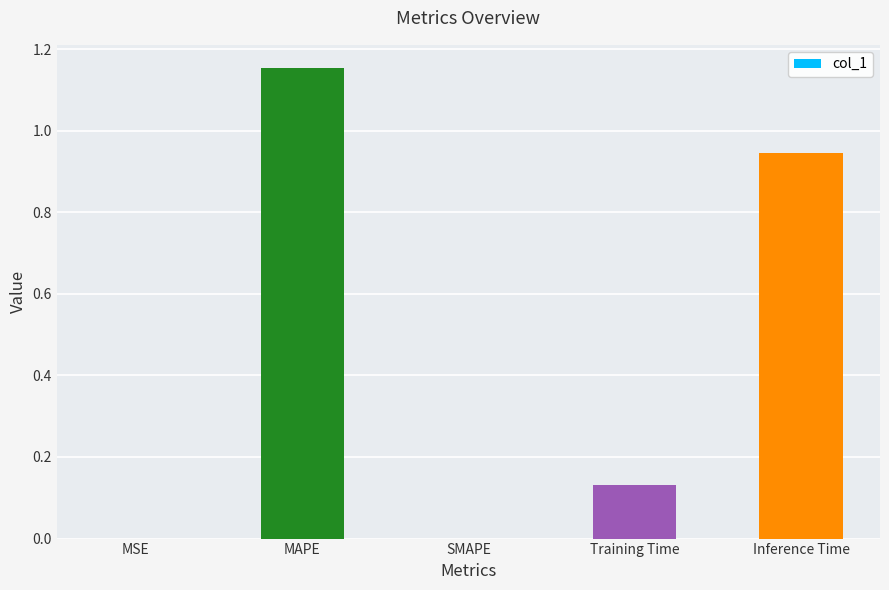

Which has a higher value, Training Time or MSE?

Training Time